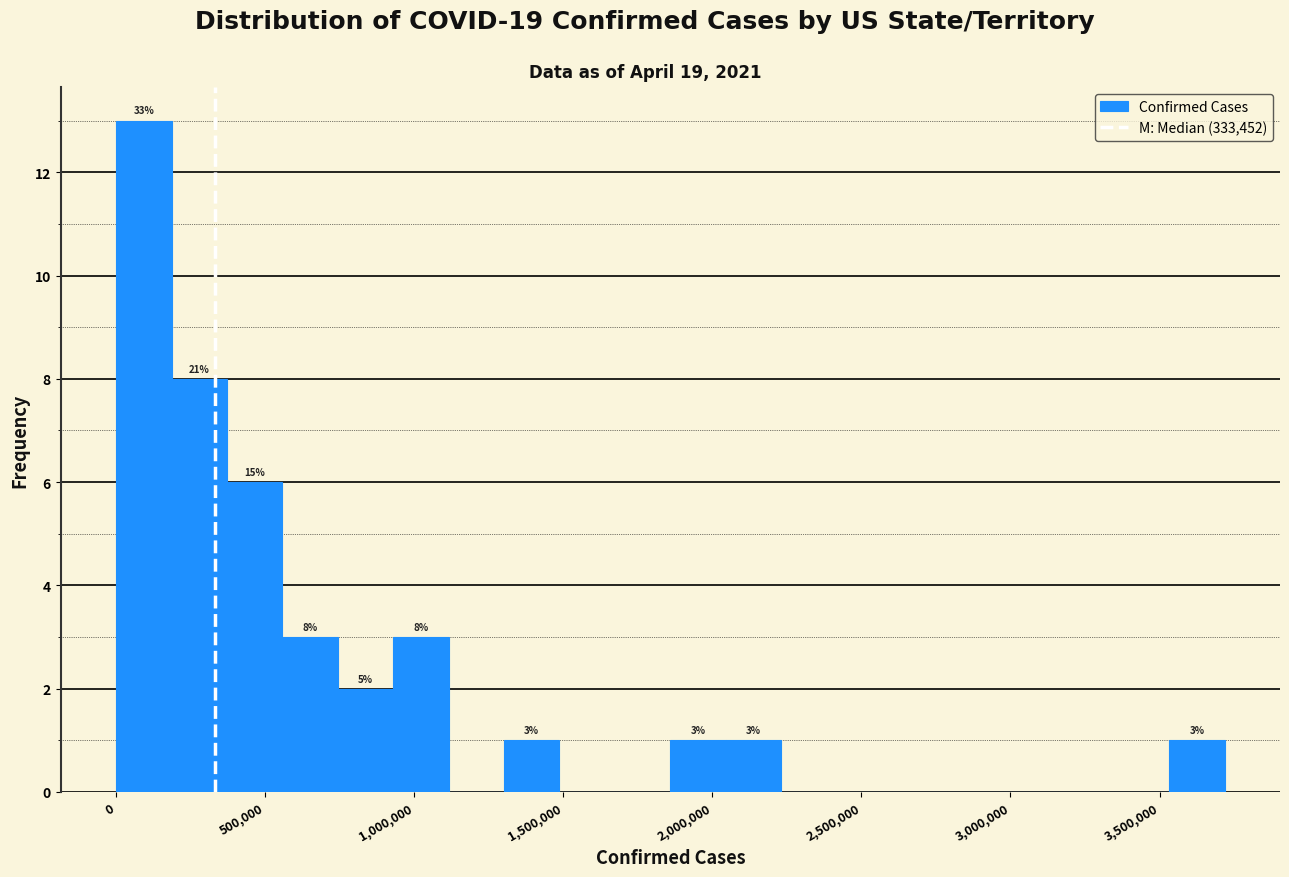

Read against the x-axis, roughly where is the centre of the tallest bar?

100000